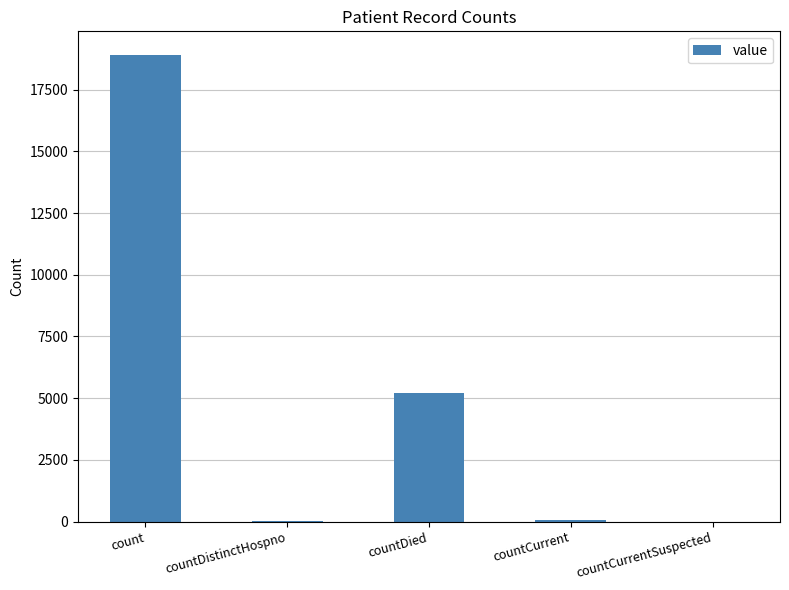

The value at countDied is 1629. True or false?

False